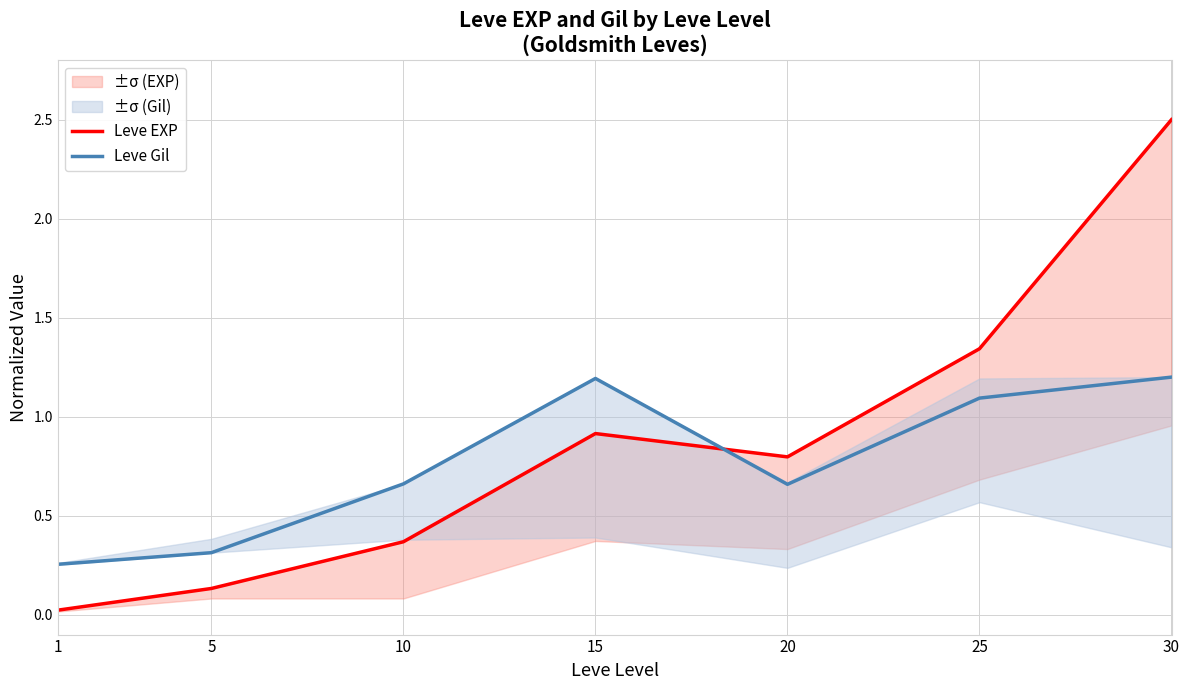

True or false: Leve Gil and Leve EXP intersect in this chart.

True